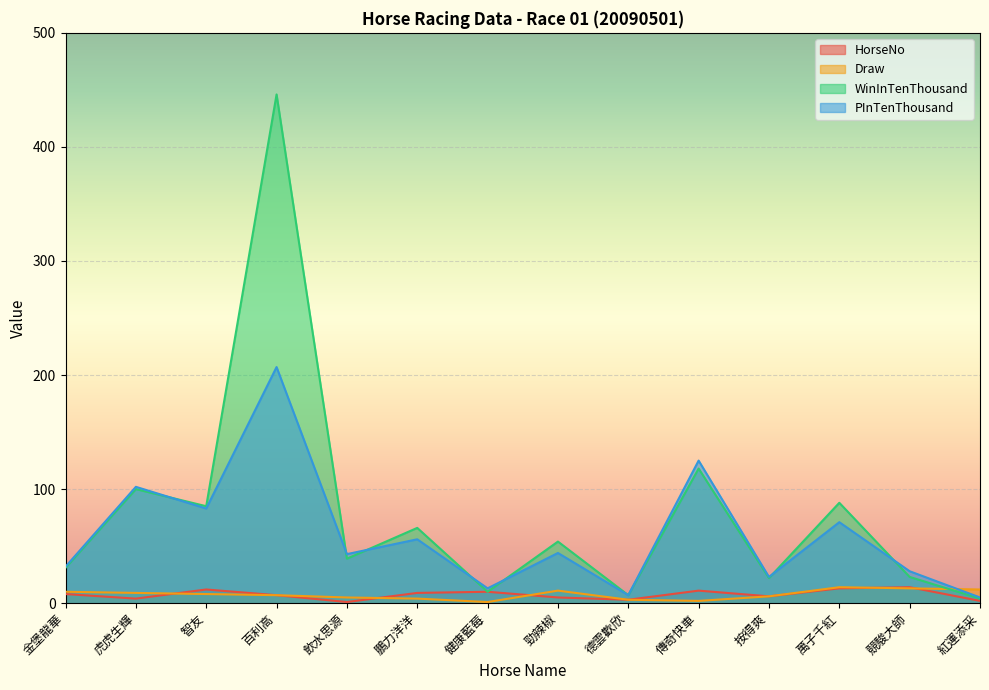

What is the total value across all series at 勁辣椒?

114